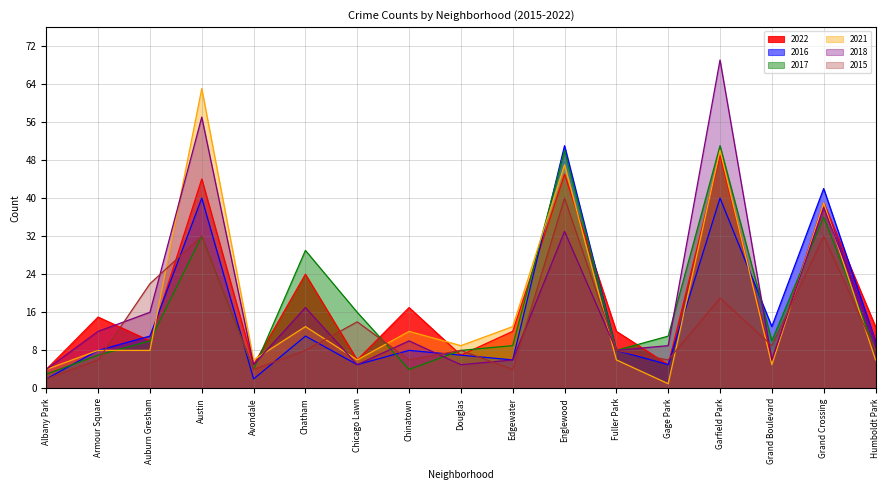

Which series has the largest range (max minus min)?

2018